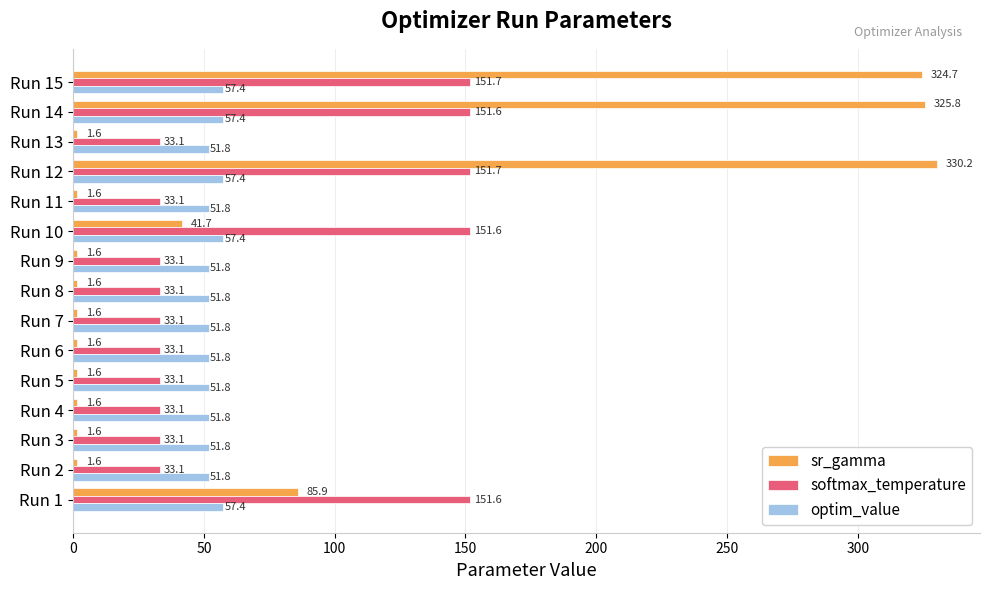

Read the sr_gamma value at Run 9.

1.6